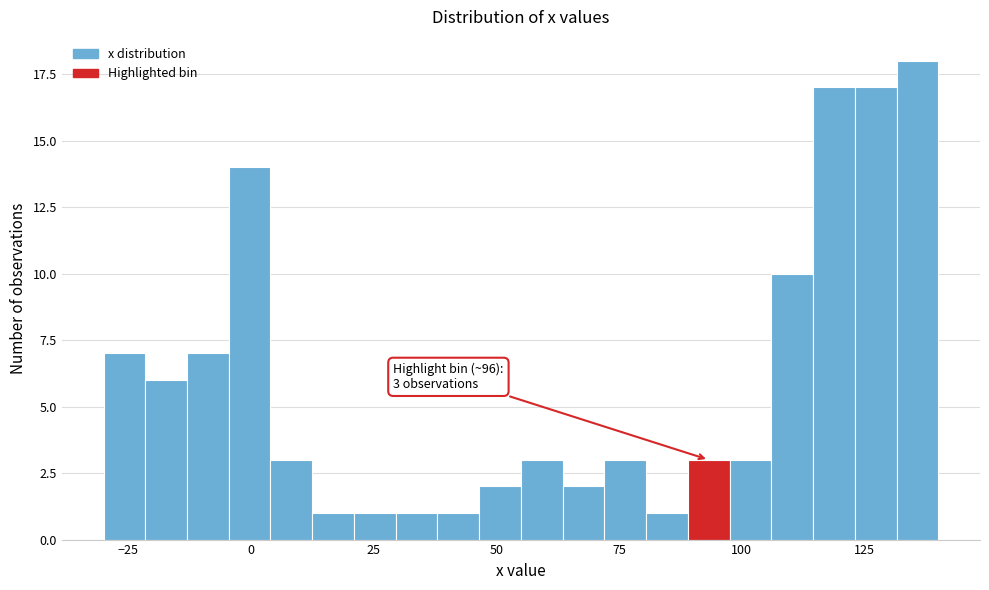

Read against the x-axis, roughly where is the centre of the tallest bar?

135